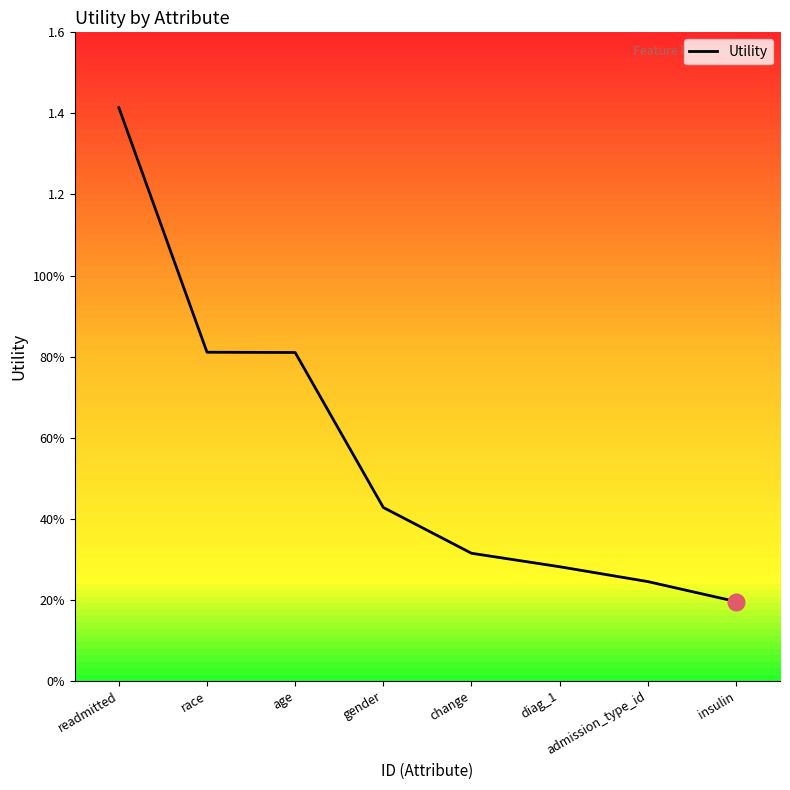

Does the chart display data point markers on the line(s)?

No